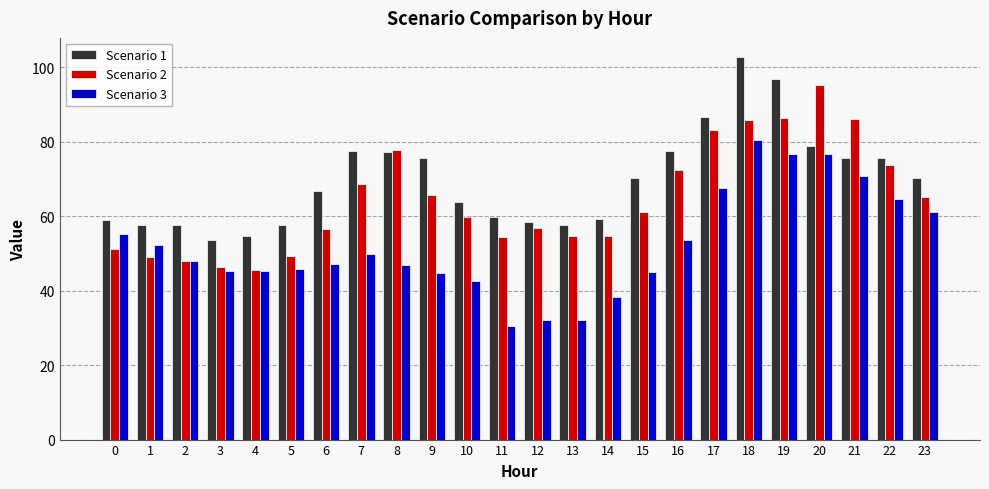

List the series in order of their overall mean, highest first.

Scenario 1, Scenario 2, Scenario 3